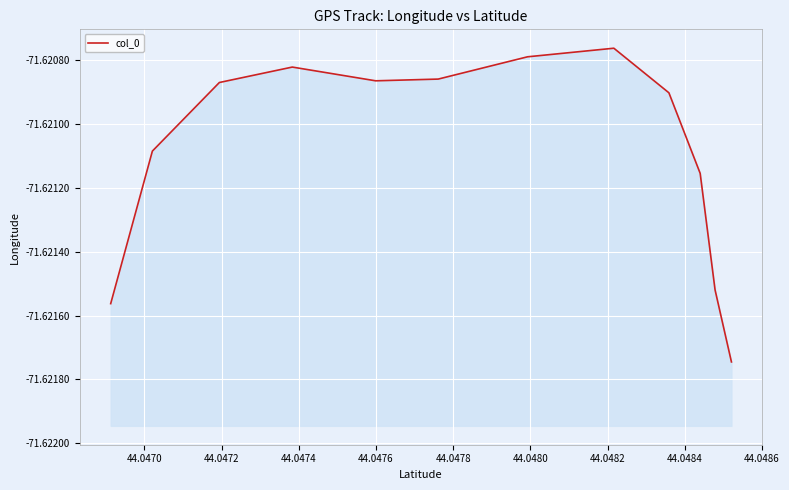

The chart shows a value of -120.5 at 44.0488. True or false?

False